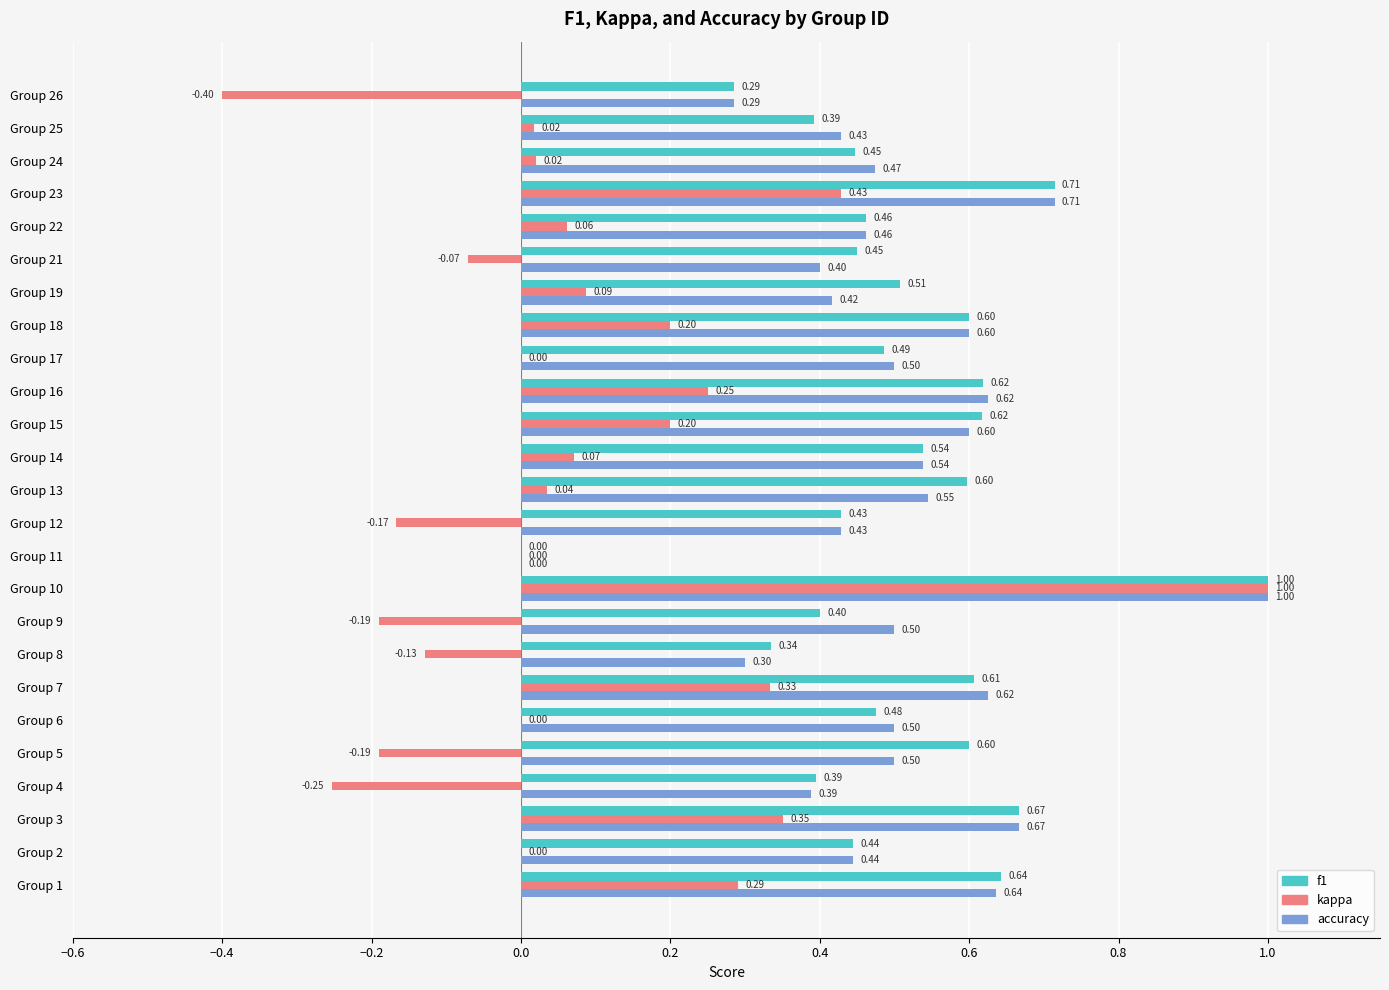

At which label does accuracy reach its peak?

Group 10